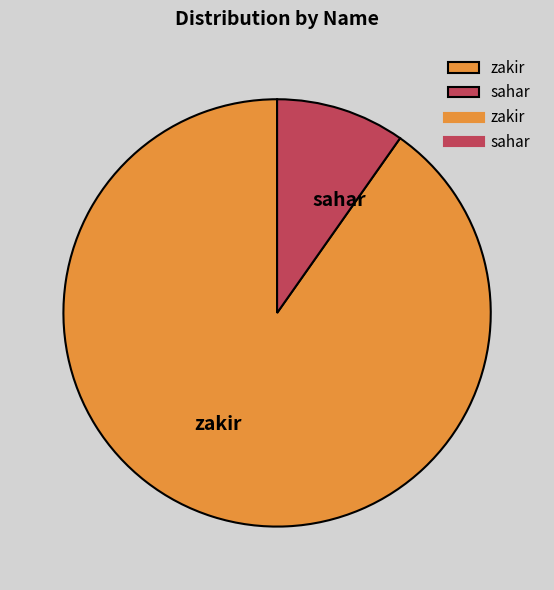

Rank the categories by value from highest to lowest.

zakir, sahar